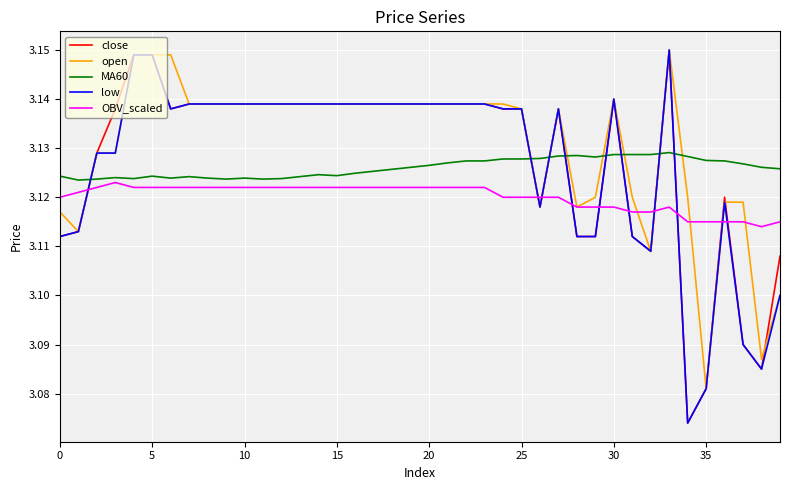

Count the number of categories in the chart.

40